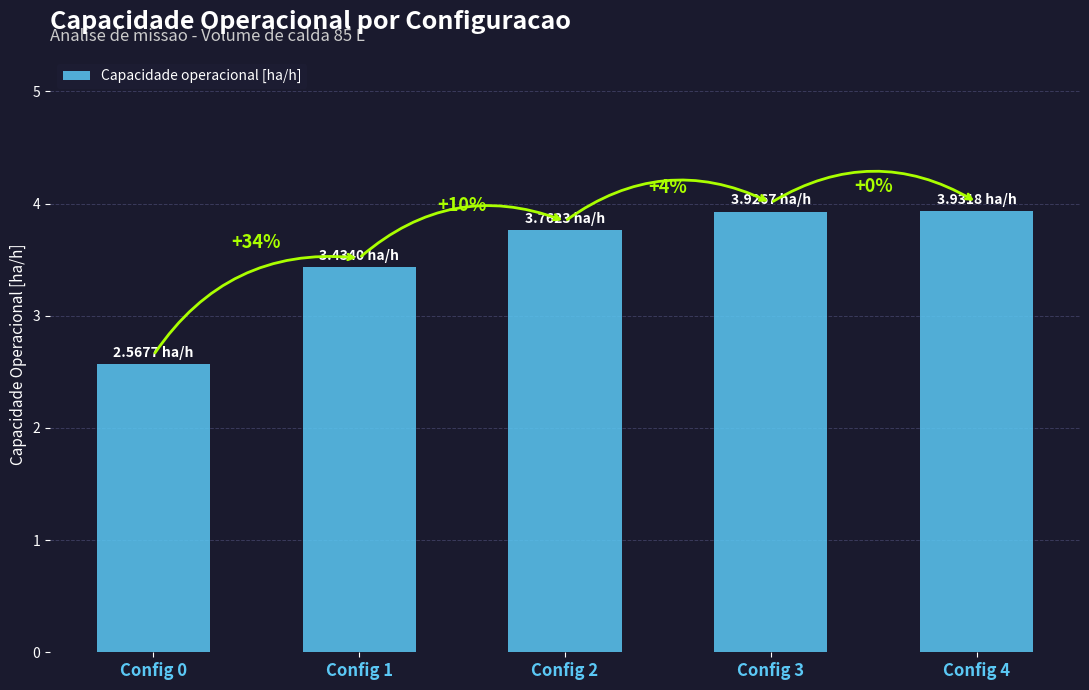

List the labels in order of value, smallest first.

Config 0, Config 1, Config 2, Config 3, Config 4